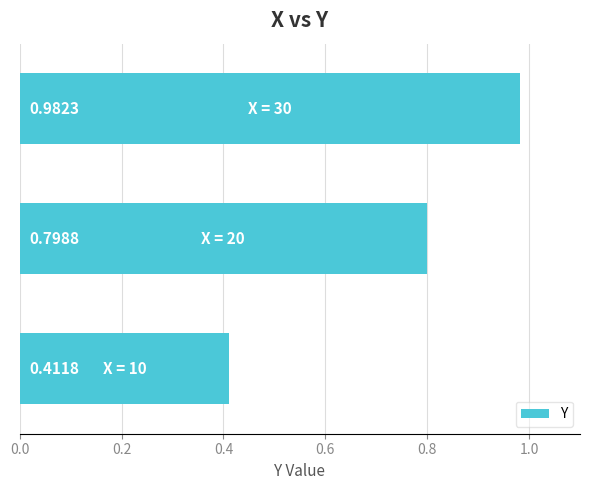

What is the difference between the maximum and minimum values?

0.6